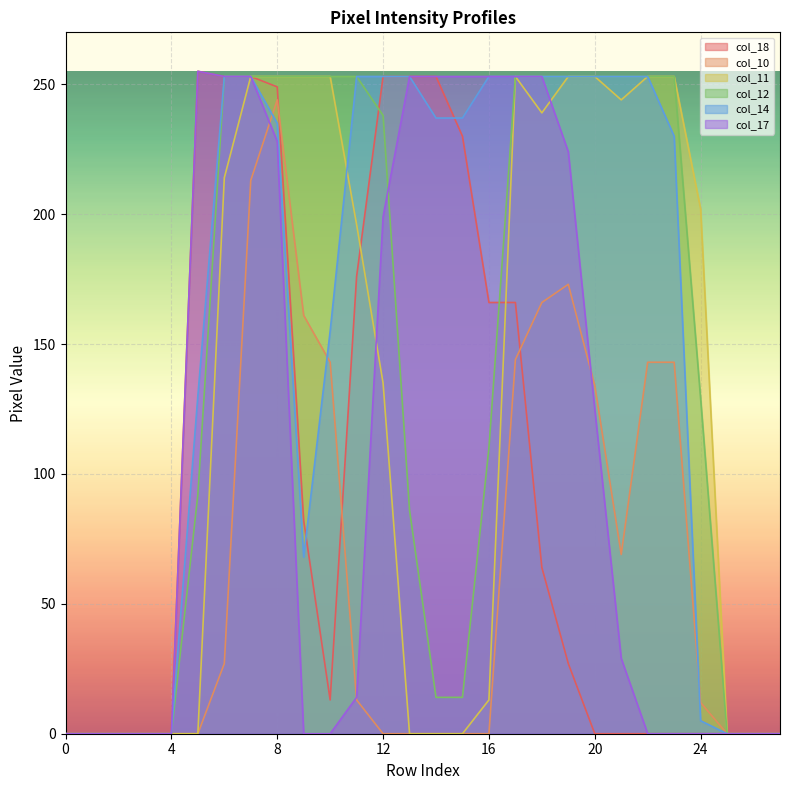

How many data points in col_18 are less than 27?

14